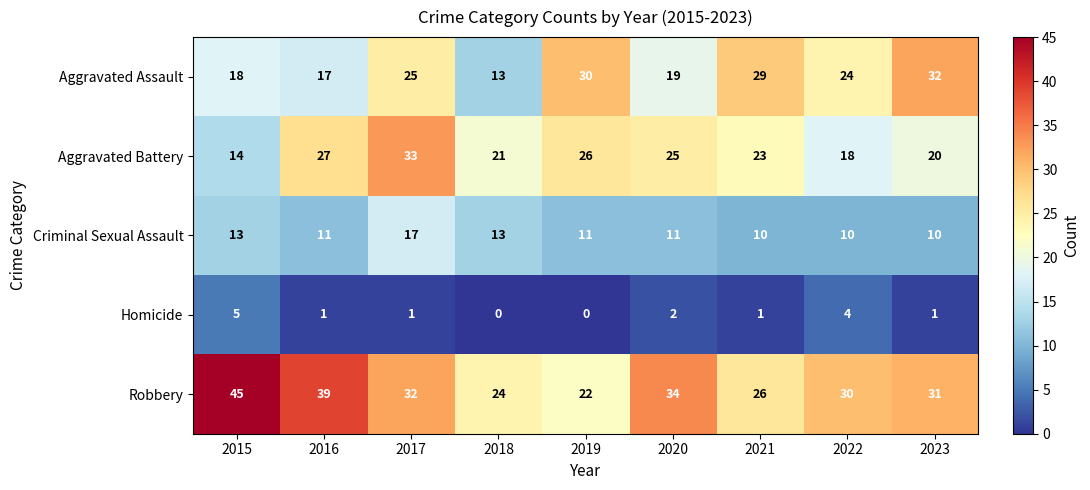

Which category has the highest value in the Homicide series?

2015